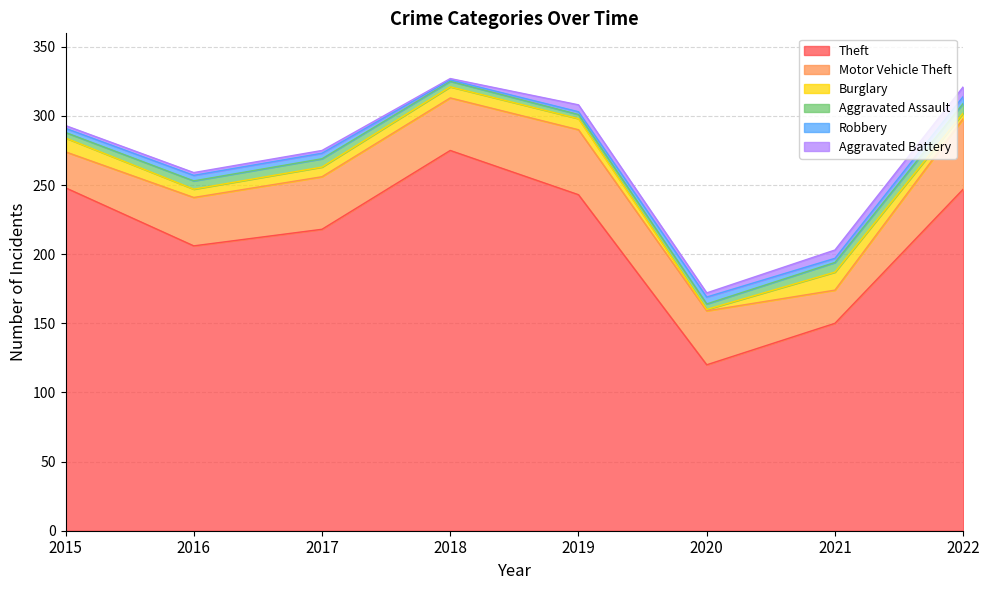

Between 2019 and 2015, which is larger?

2015